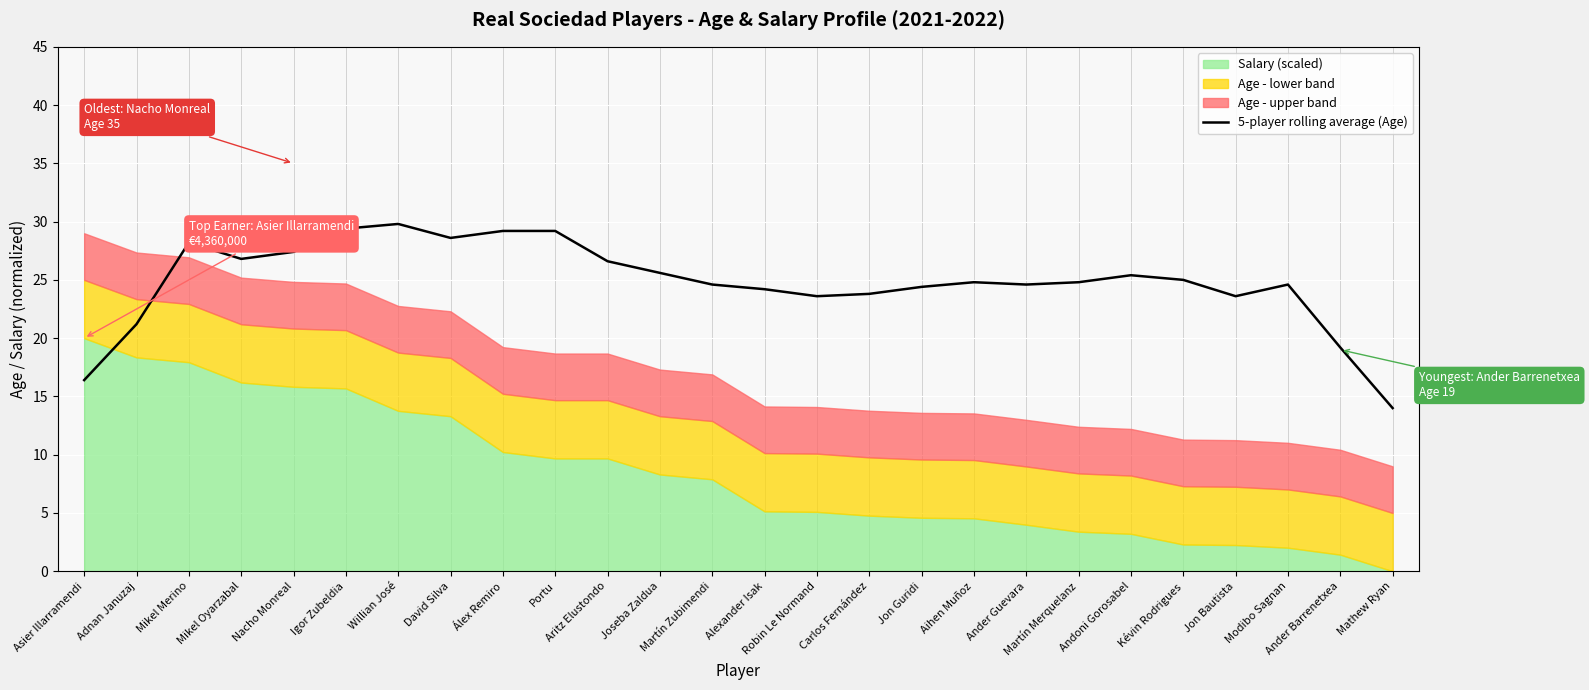

What is the label of the 14th point from the left?

Alexander Isak